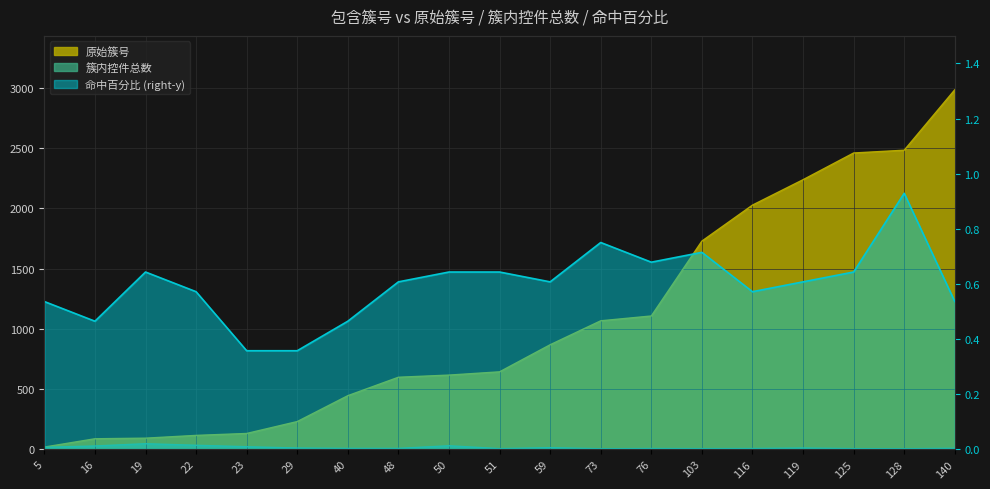

Reading left to right, what are all the values shown in this chart?

原始簇号: 17.0	86.0	91.0	114.0	130.0	229.0	444.0	597.0	615.0	642.0	867.0	1066.0	1106.0	1728.0	2027.0	2238.0	2460.0	2483.0	2985.0
命中百分比: 0.5	0.5	0.6	0.6	0.4	0.4	0.5	0.6	0.6	0.6	0.6	0.8	0.7	0.7	0.6	0.6	0.6	0.9	0.5
簇内控件总数: 15.0	26.0	45.0	32.0	20.0	9.0	6.0	6.0	28.0	4.0	12.0	3.0	5.0	4.0	5.0	9.0	4.0	3.0	7.0